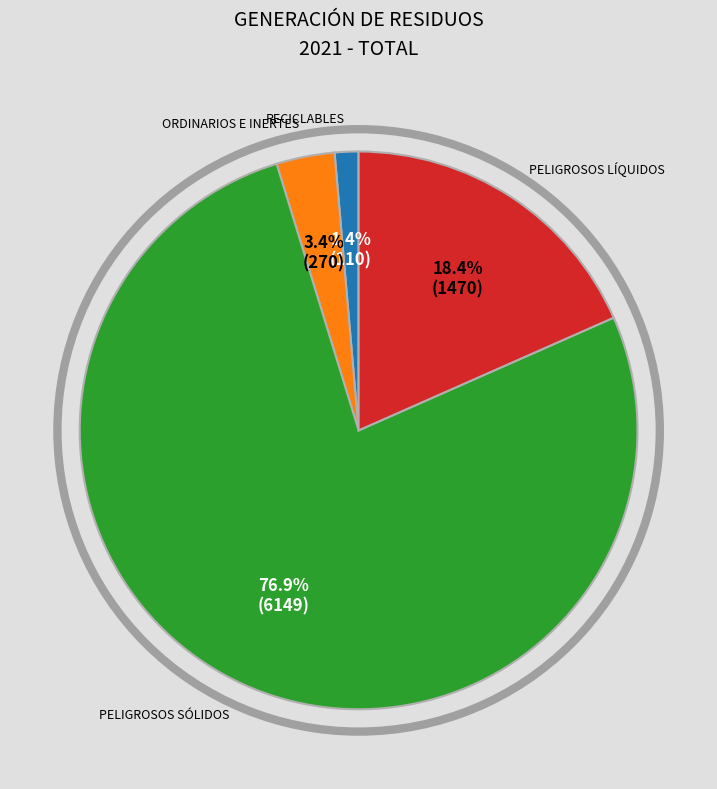

Which slice is the smallest?

RECICLABLES